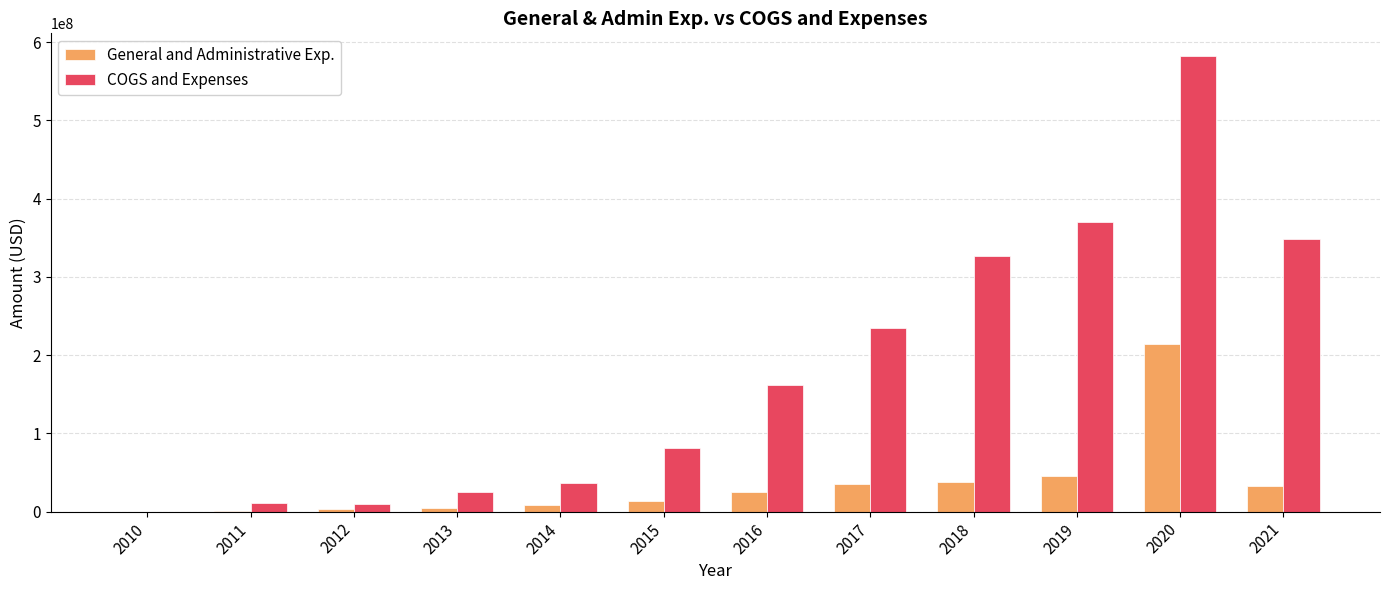

The value of COGS and Expenses at 2021 is 151384793. True or false?

False